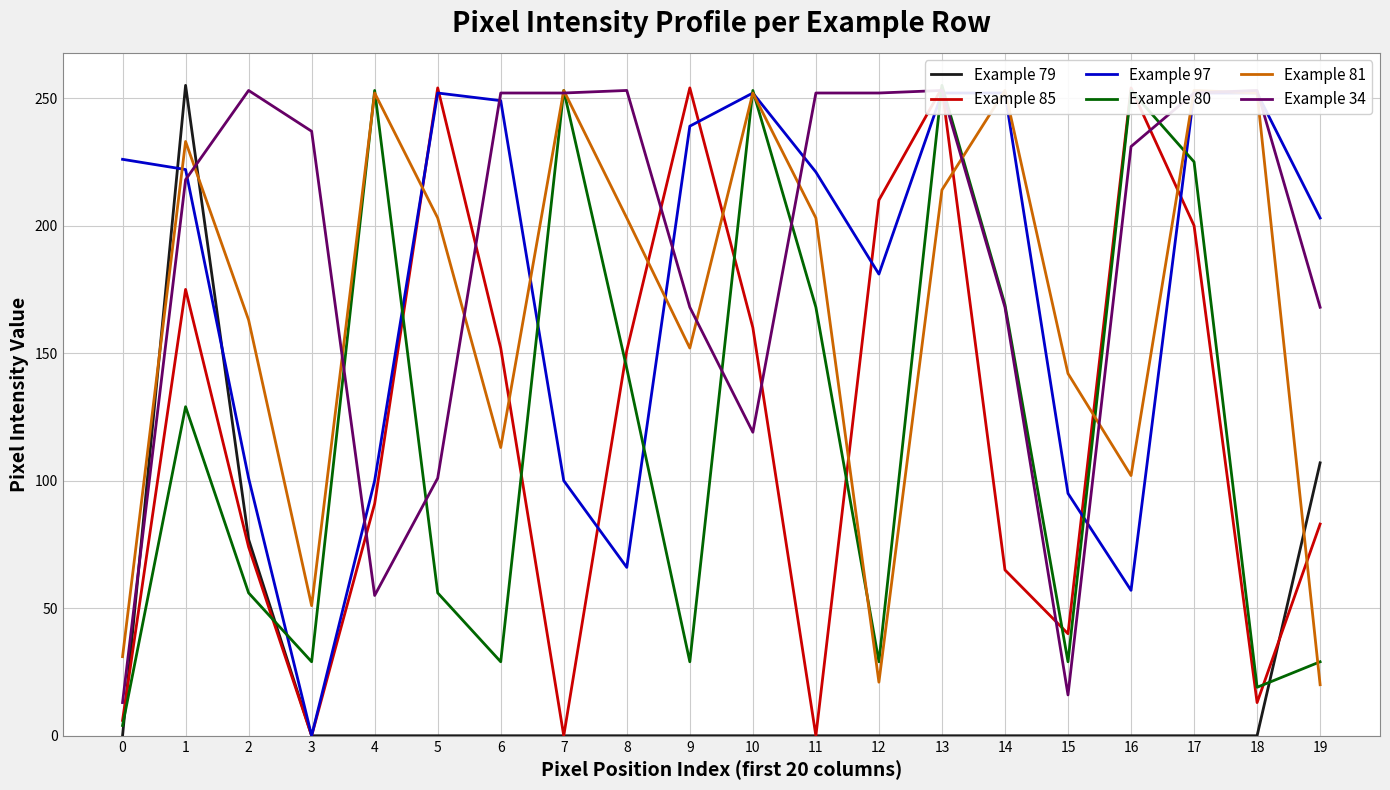

In Example 97, how many points are lower than both neighbors (excluding endpoints)?

4